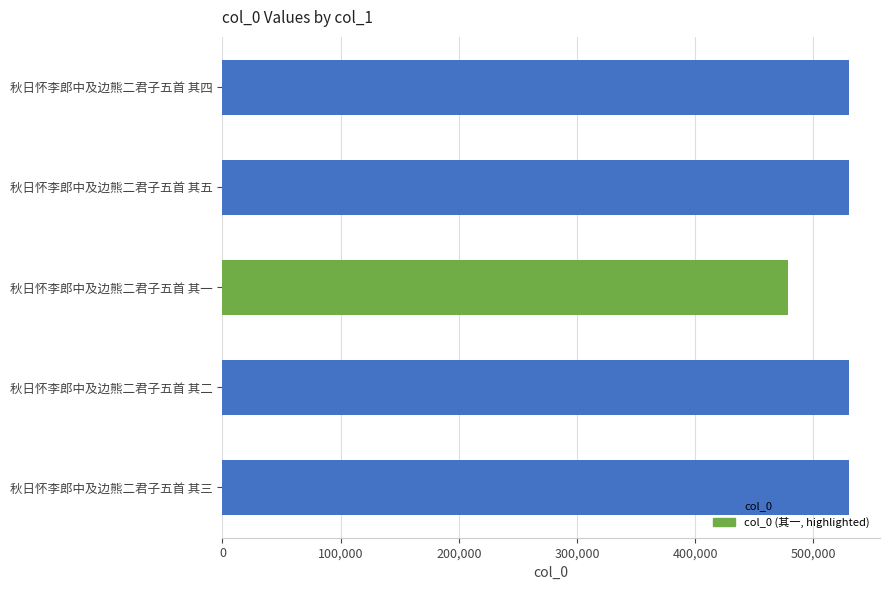

What is the approximate value at 秋日怀李郎中及边熊二君子五首 其二?

529936